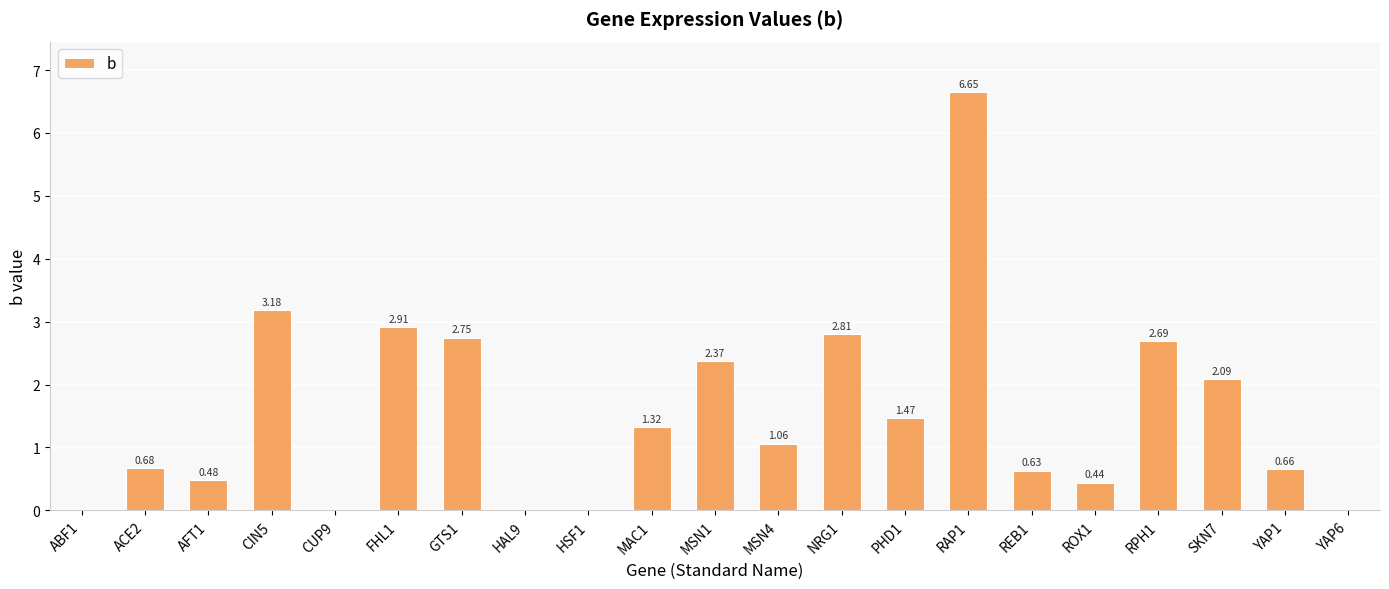

What is the change in value from MSN4 to YAP1?

-0.4